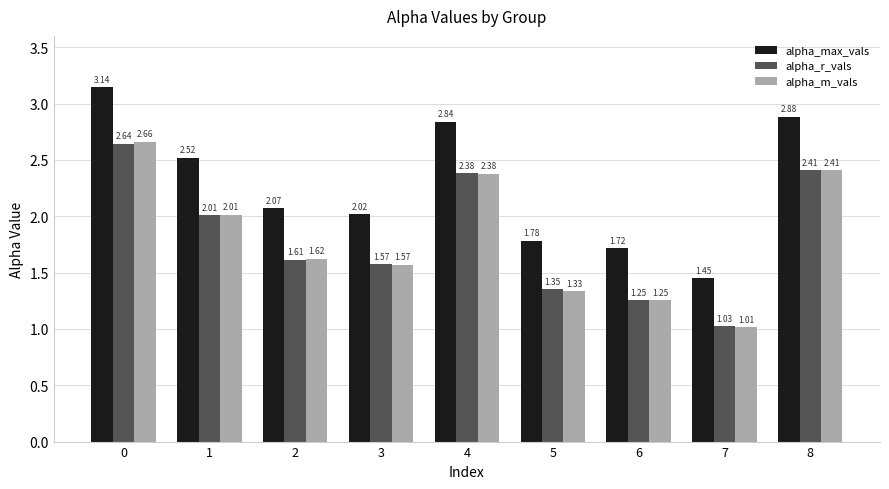

The value of alpha_r_vals at 8 is 0.6. True or false?

False